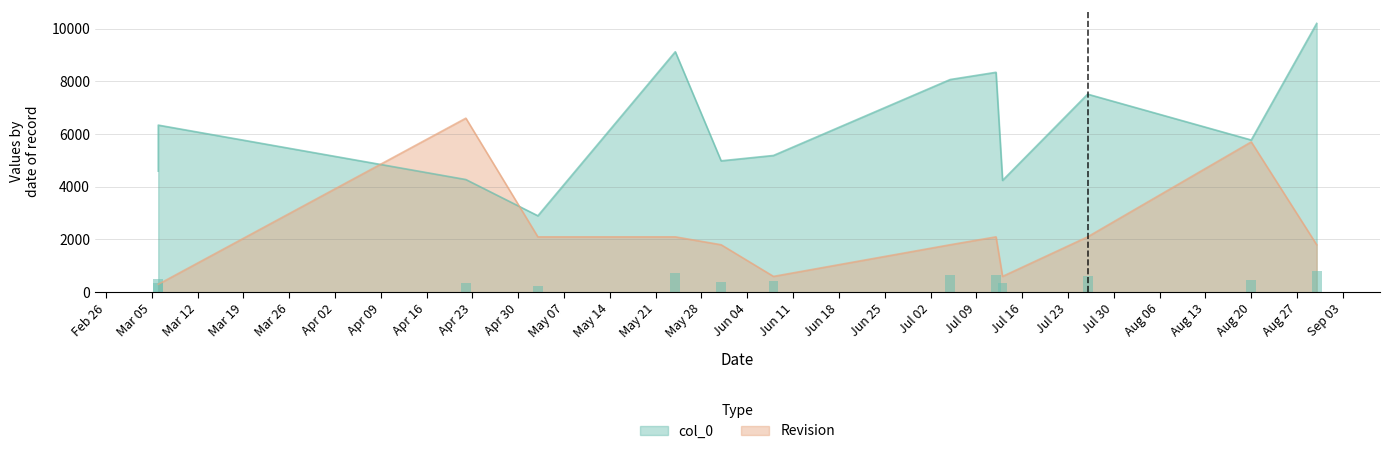

True or false: Revision has a value of 3217 at 2019-07-05.

False